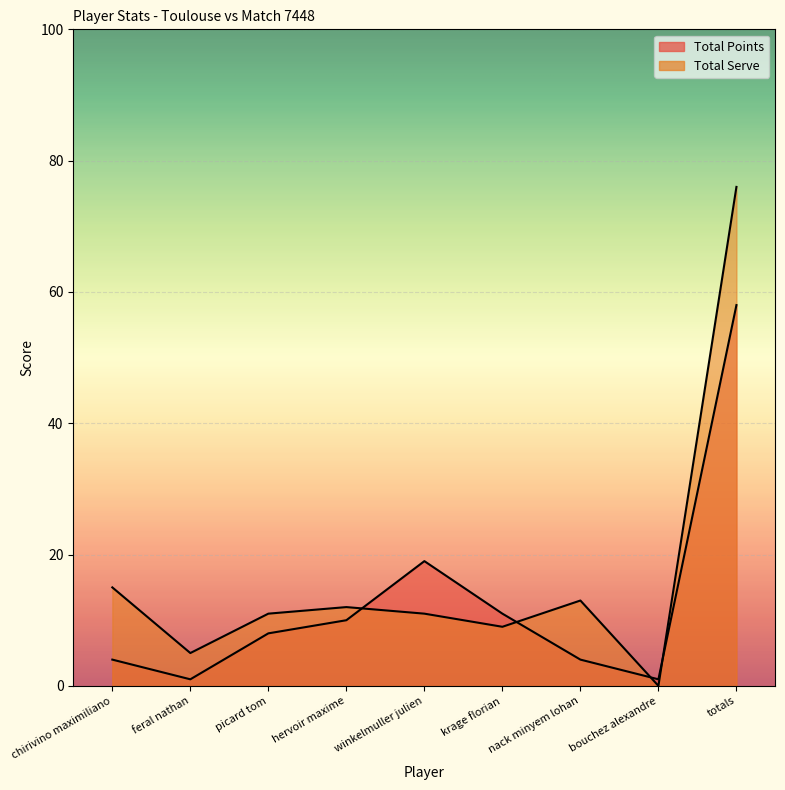

What is the difference between the Total Serve values at feral nathan and hervoir maxime?

7